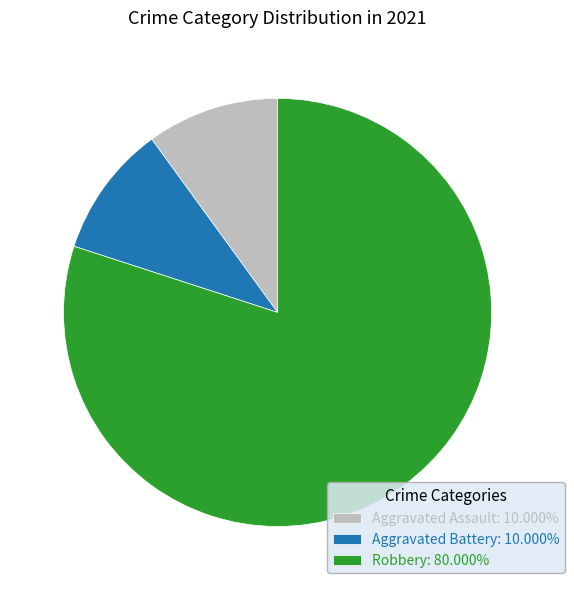

Is there any slice that represents more than half of the pie?

Yes